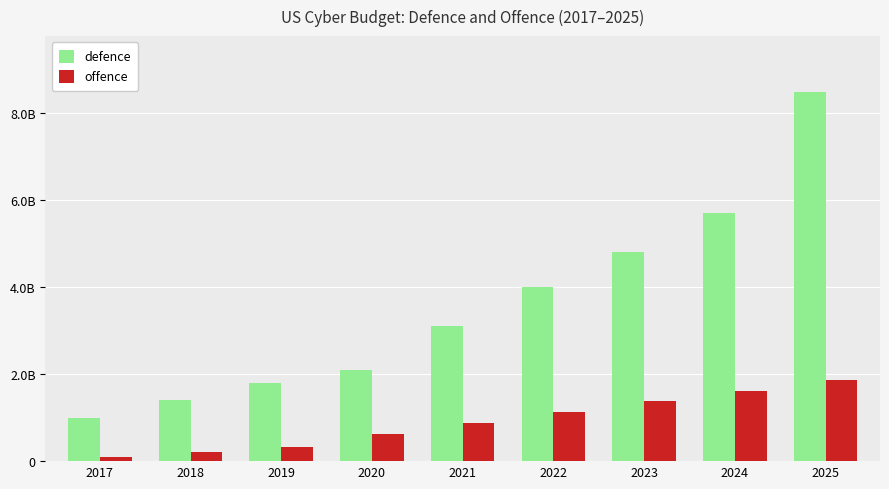

List the series in order of their peak value, highest first.

defence, offence